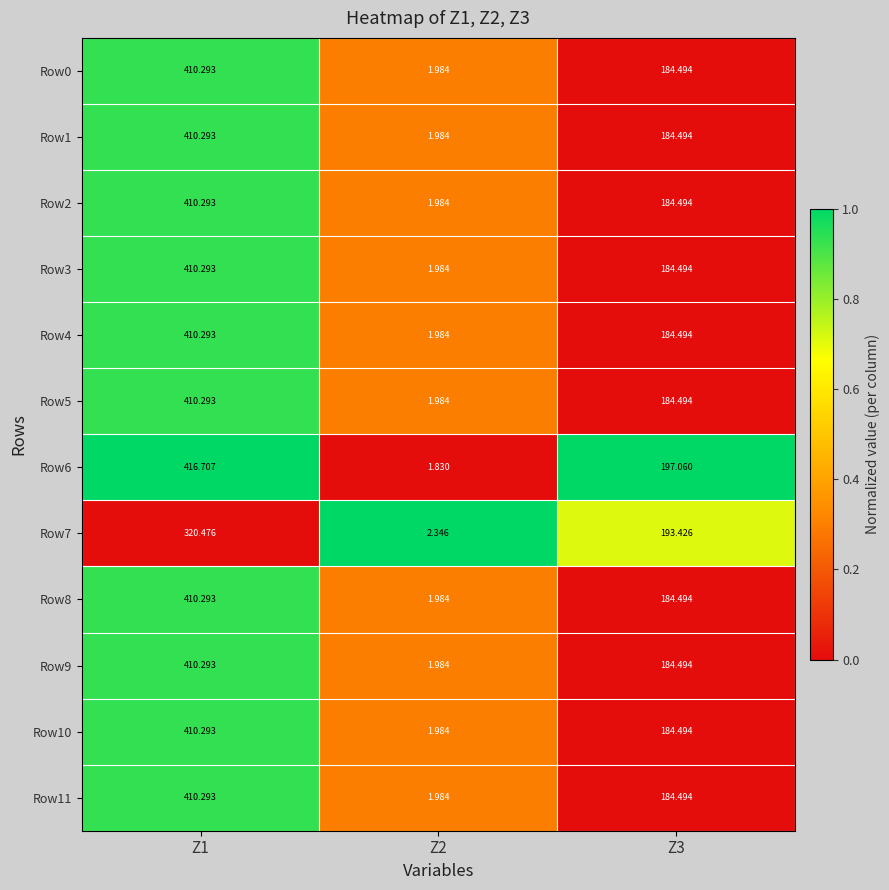

Is the value of Row2 at Z1 greater than the value of Row10 at Z2?

Yes